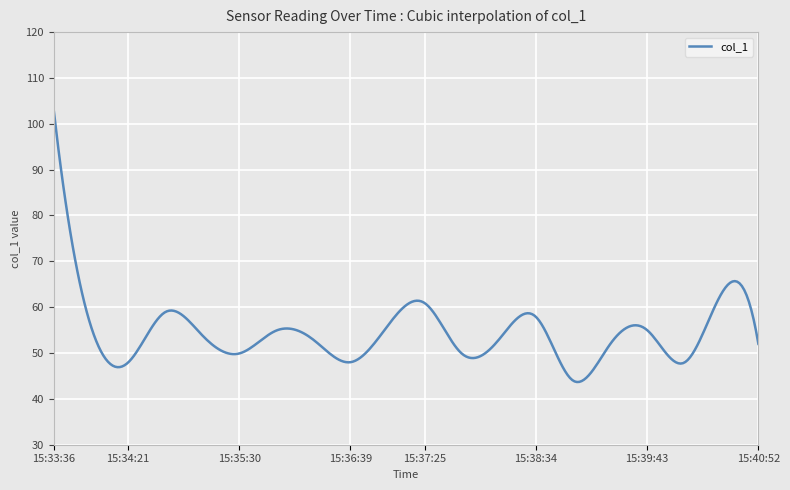

What is the difference between the maximum and minimum values?

59.2